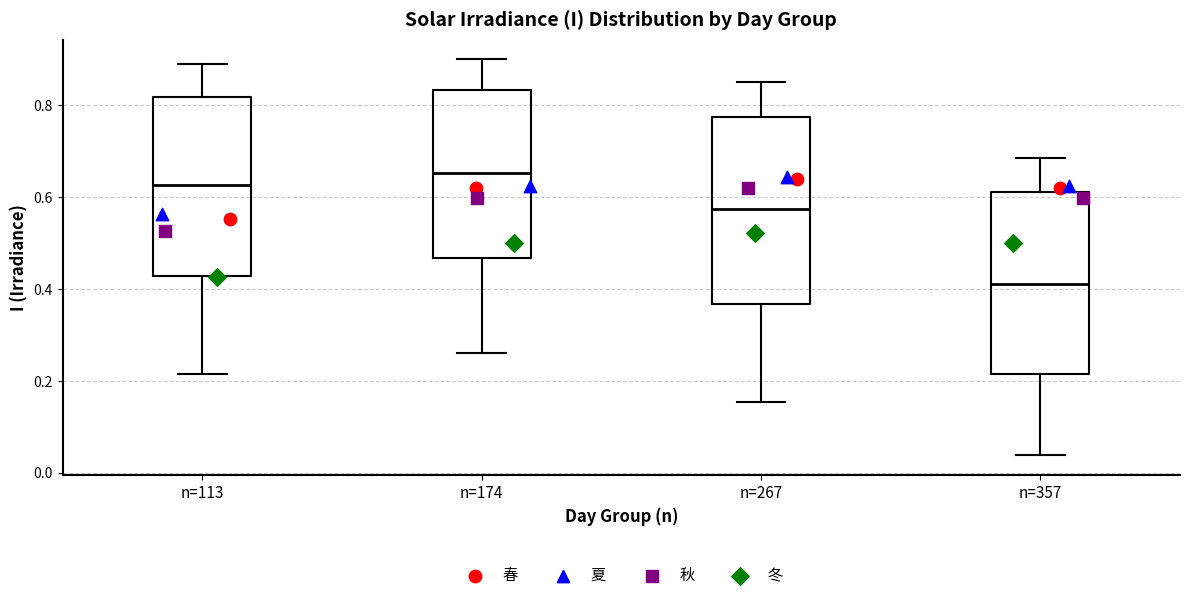

Which box has the highest median line?

n=174